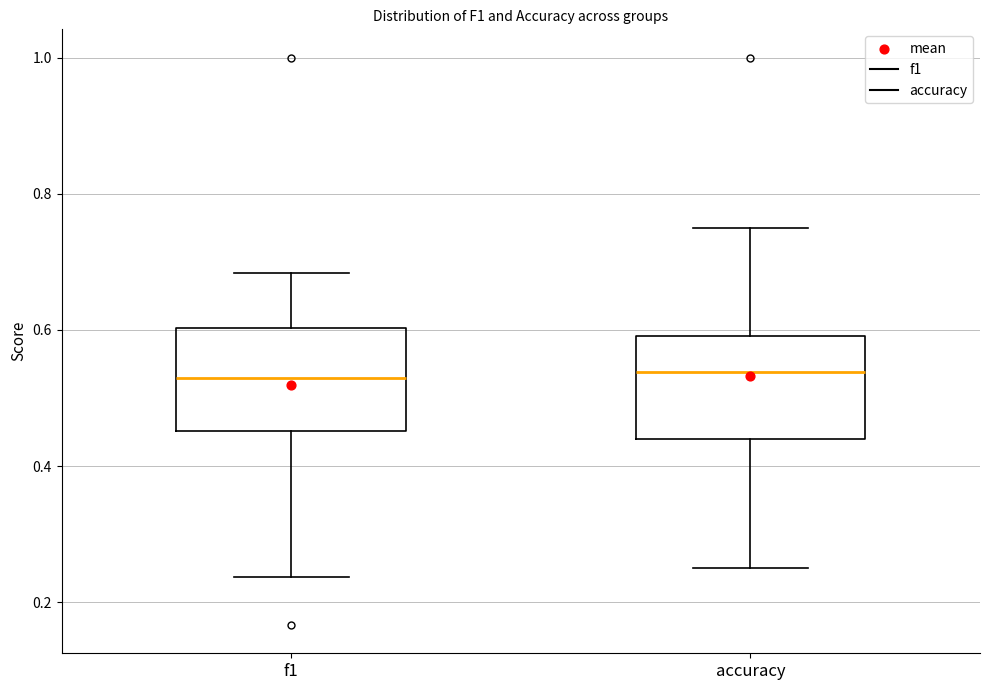

Reading left to right, read every box against the y-axis: the position of its median line, the range the box covers, and the ends of its whiskers. The values are not printed on the chart, so give them approximately, as read against the axis.

f1: median 0.52, box 0.46 to 0.60, whiskers 0.24 to 0.68
accuracy: median 0.54, box 0.44 to 0.60, whiskers 0.26 to 0.76